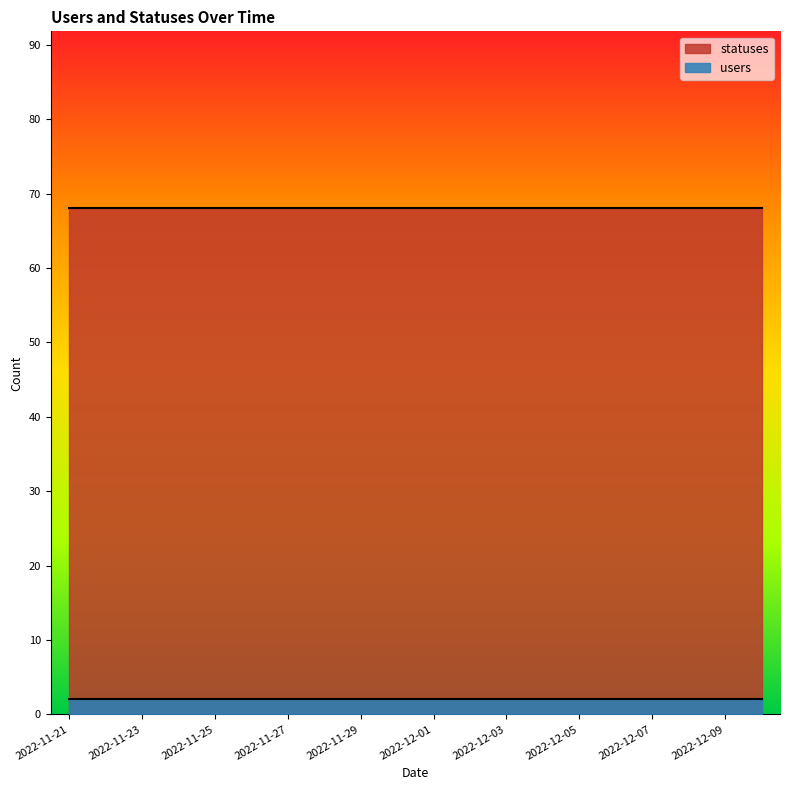

At which category is the sum across all series the highest?

2022-11-21